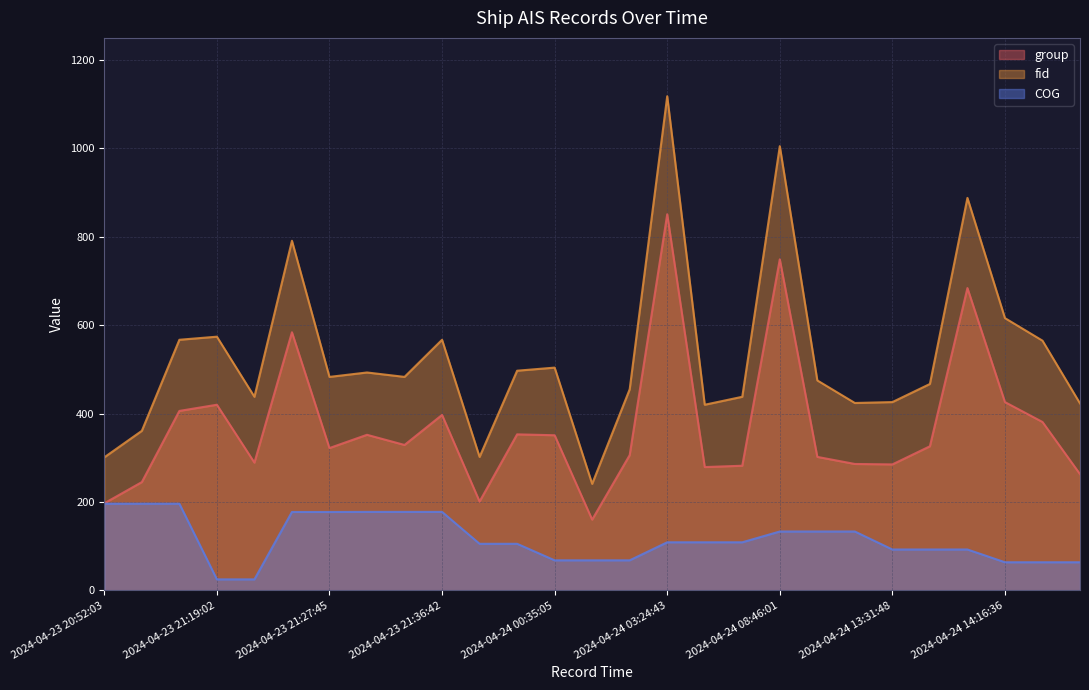

What value does the group series have at 2024-04-24 03:24:43?

851.0